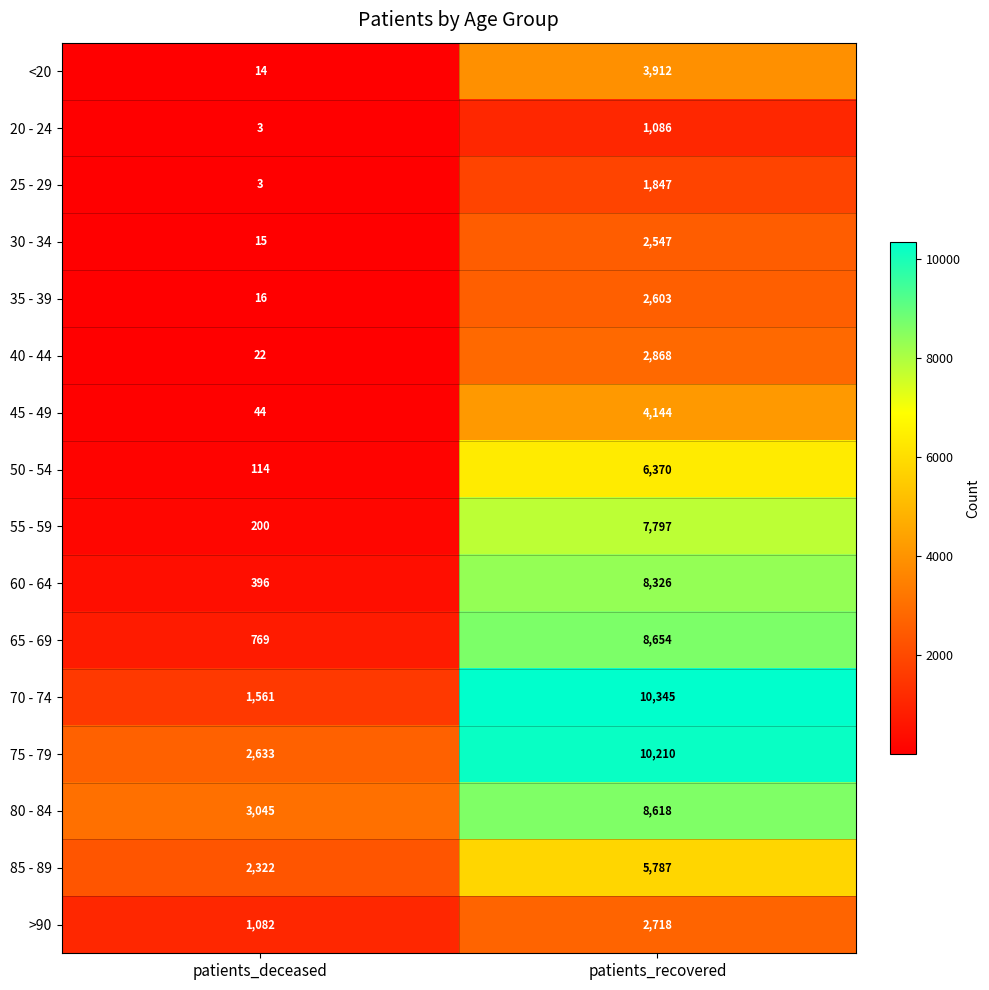

Which series has the widest spread of values?

70 - 74